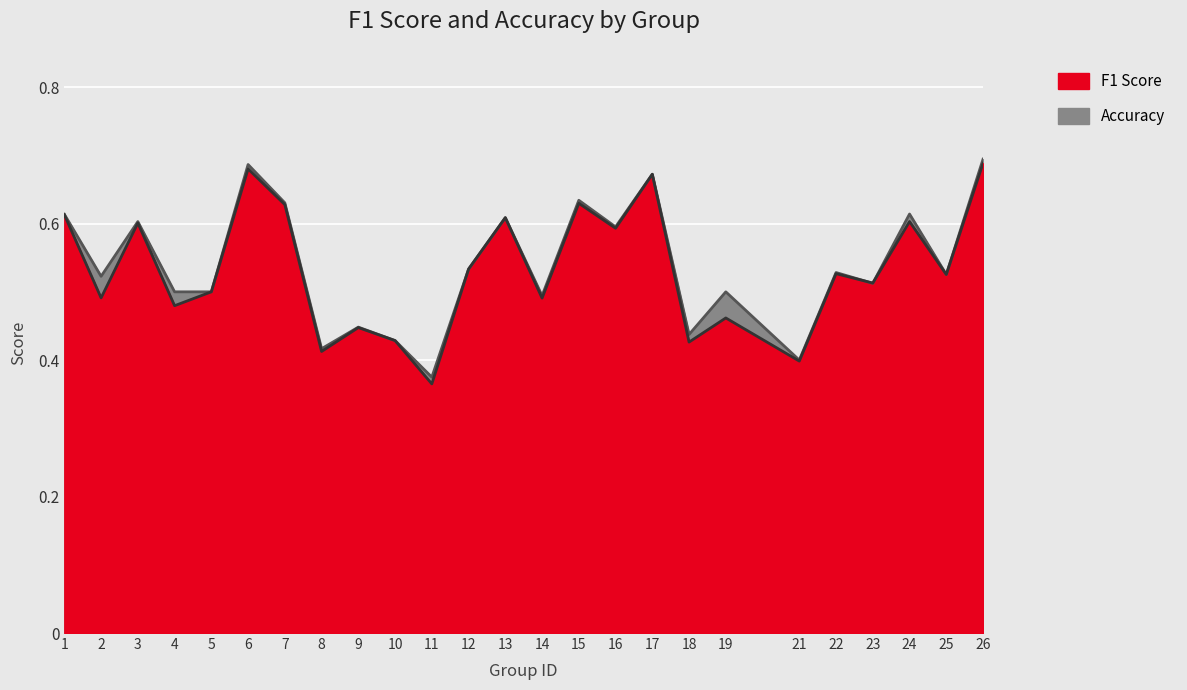

Which has a higher value, 6 or 15?

6